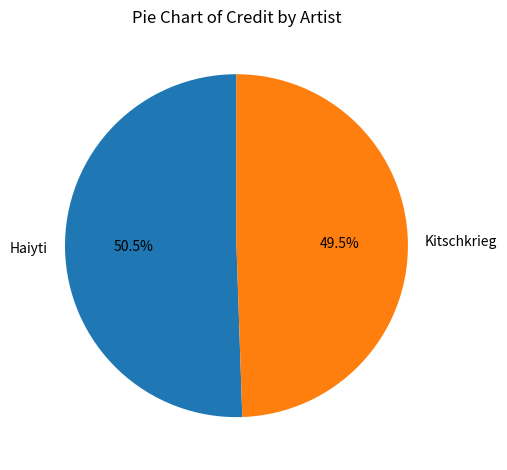

Combined, do Haiyti and Kitschkrieg account for over 50%?

Yes